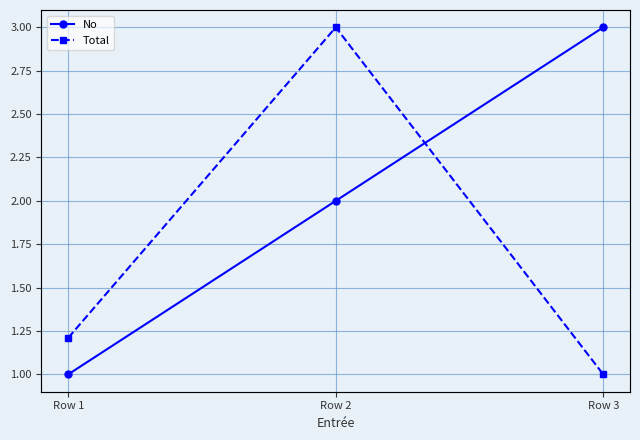

Which series has the widest spread of values?

Total